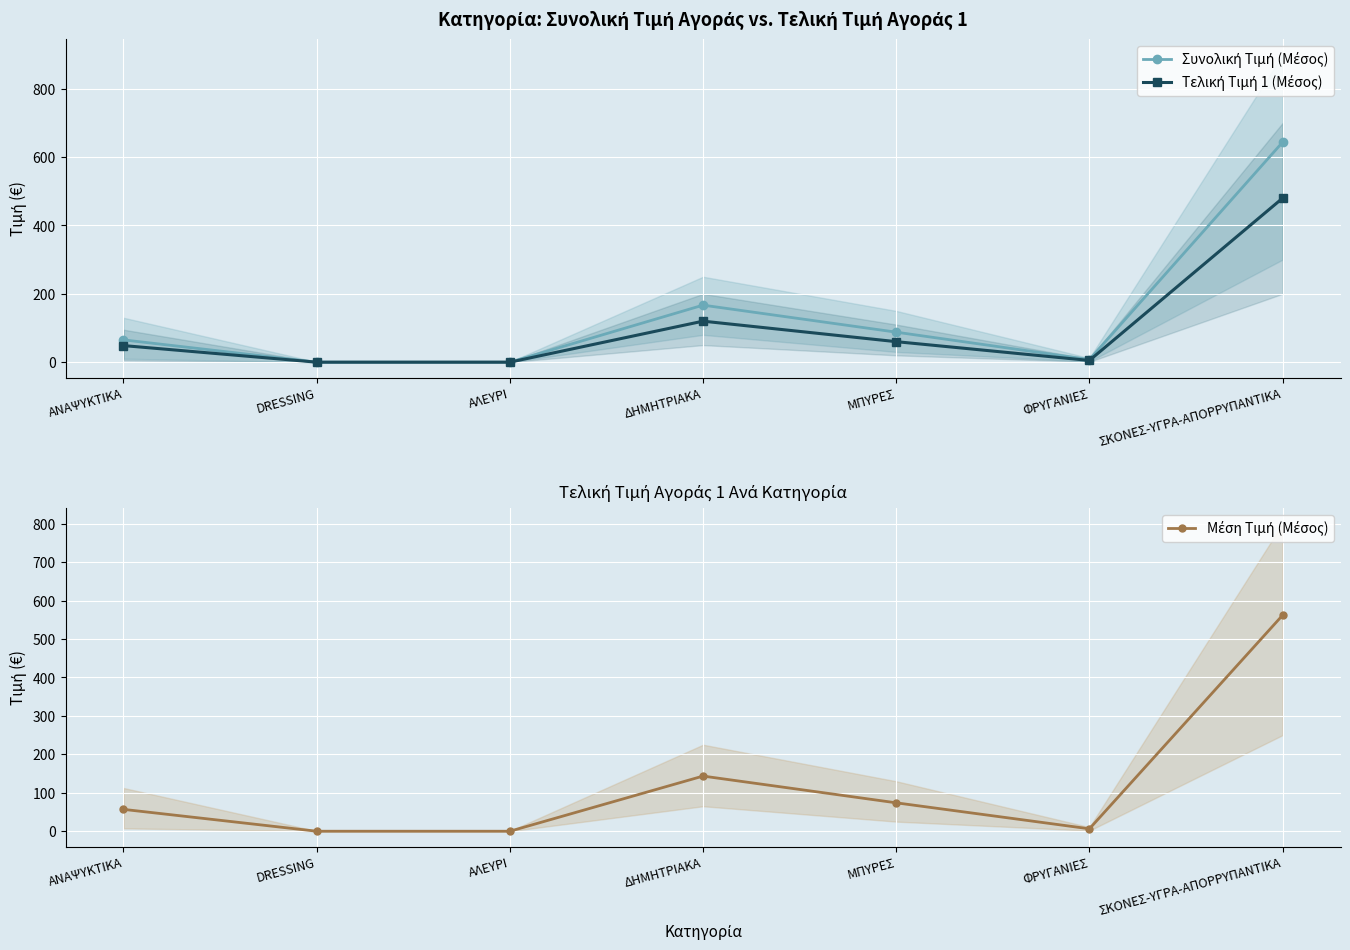

What is the difference between the second highest and minimum values in the Συνολική Τιμή (Μέσος) series?

166.9